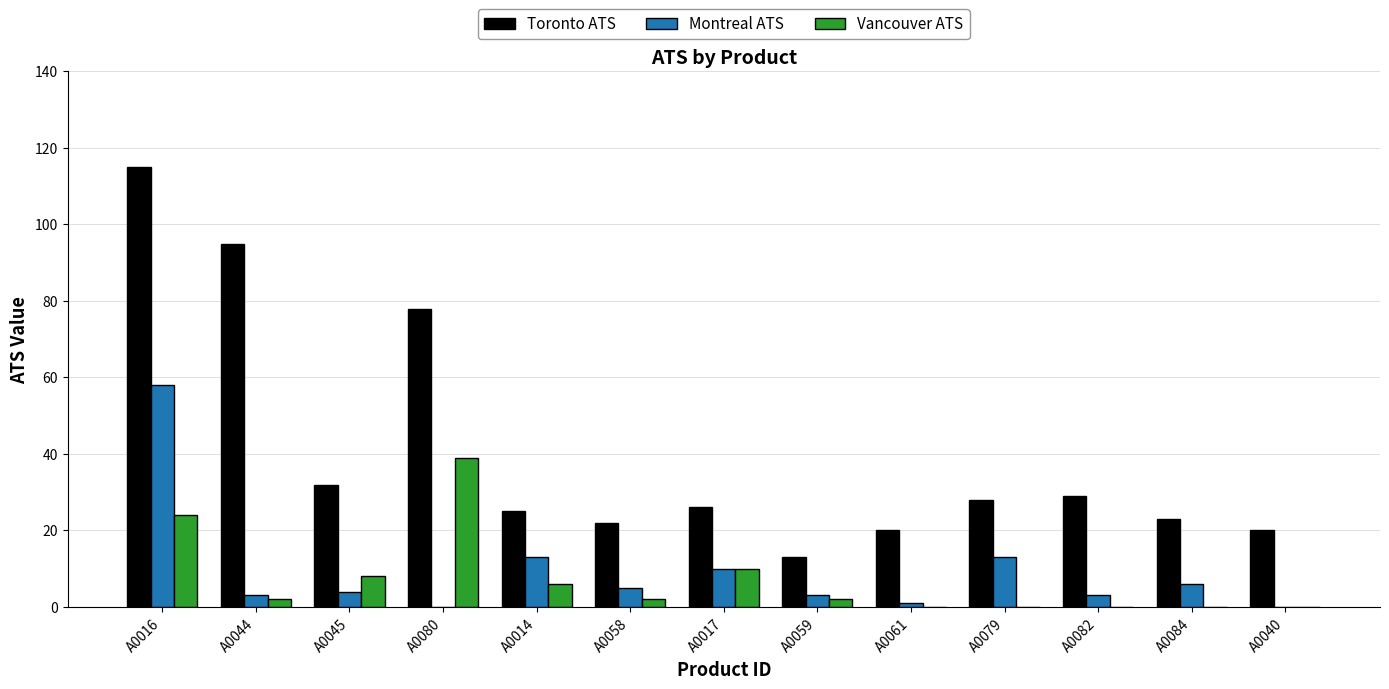

What is the average value of the Vancouver ATS series?

7